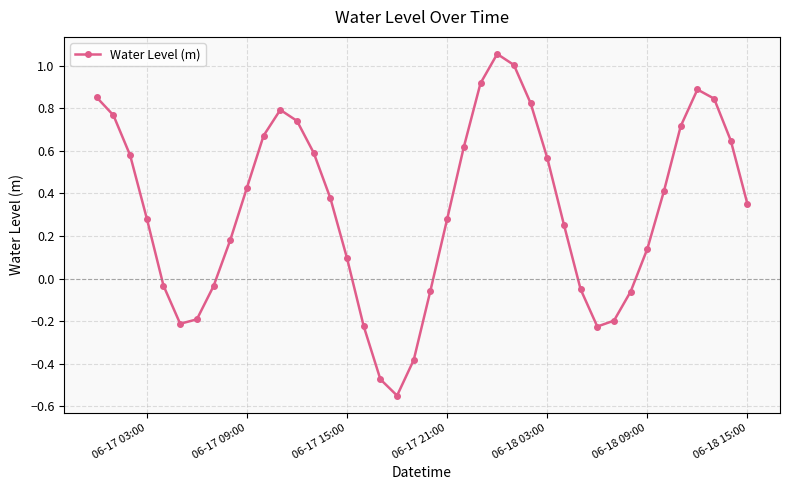

What is the difference between the second highest and second lowest values?

1.5